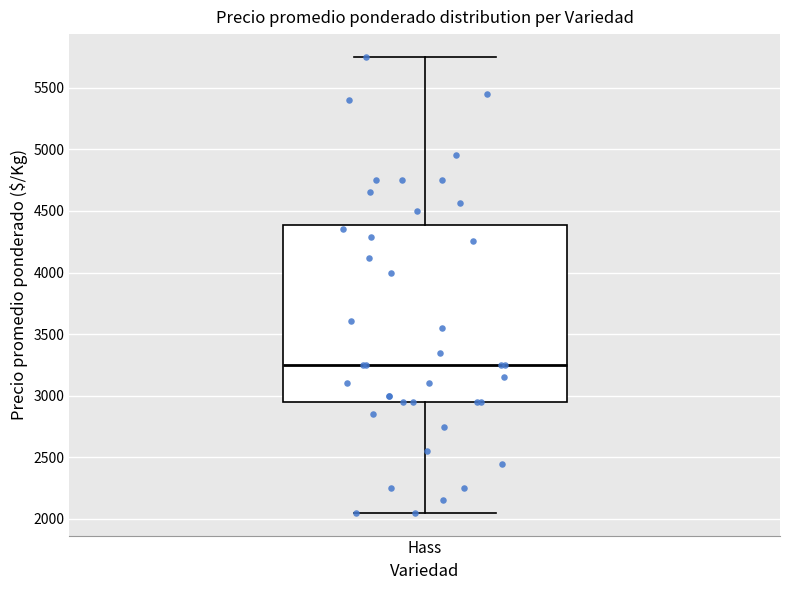

Where is the upper edge of the box for Hass on the y-axis? The values are not printed on the chart, so give them approximately, as read against the axis.

4400